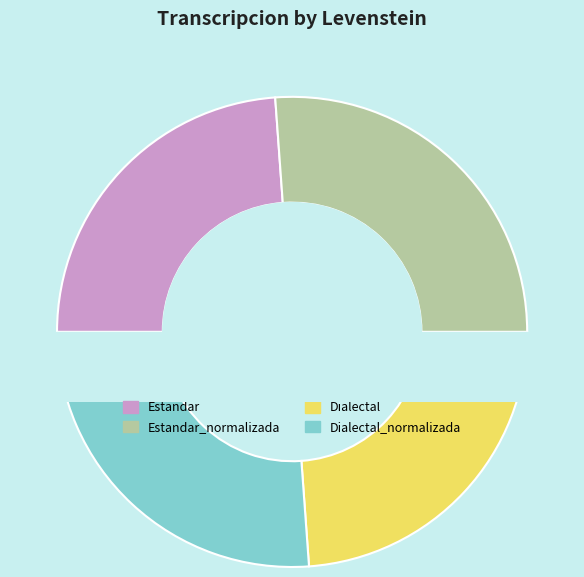

What percentage is the Dialectal slice, to the nearest percent?

24%